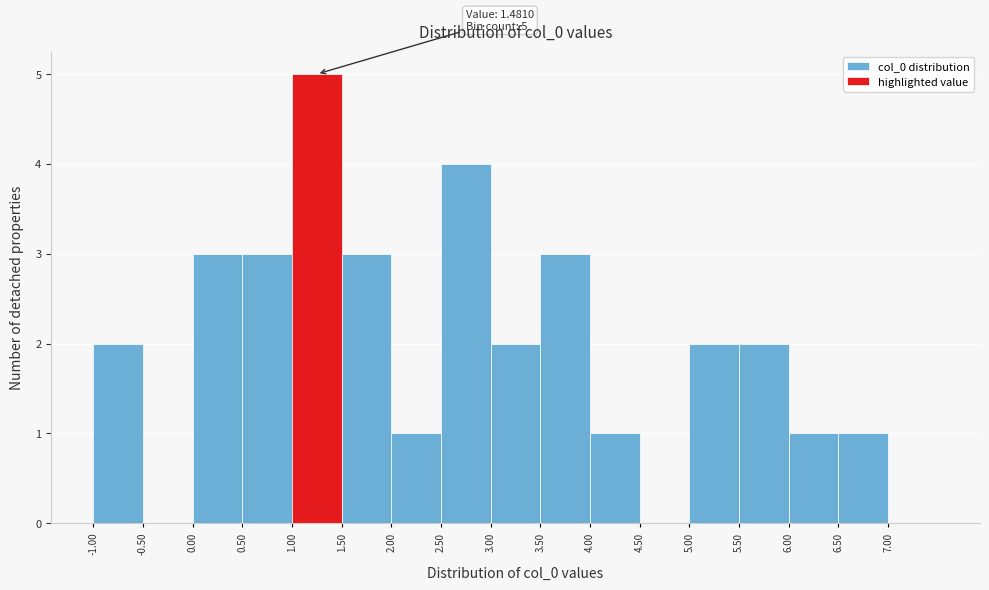

Which range on the x-axis has the tallest bar?

1.0 to 1.5